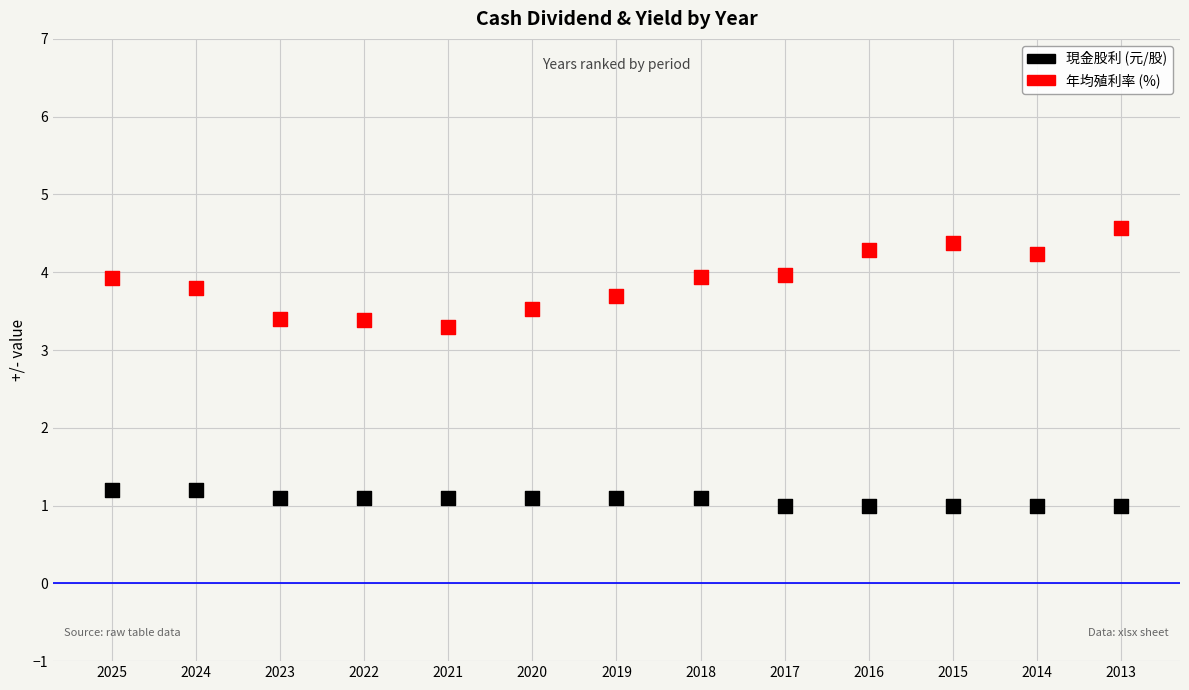

Which series has the largest Y range (max minus min)?

年均殖利率 (%)